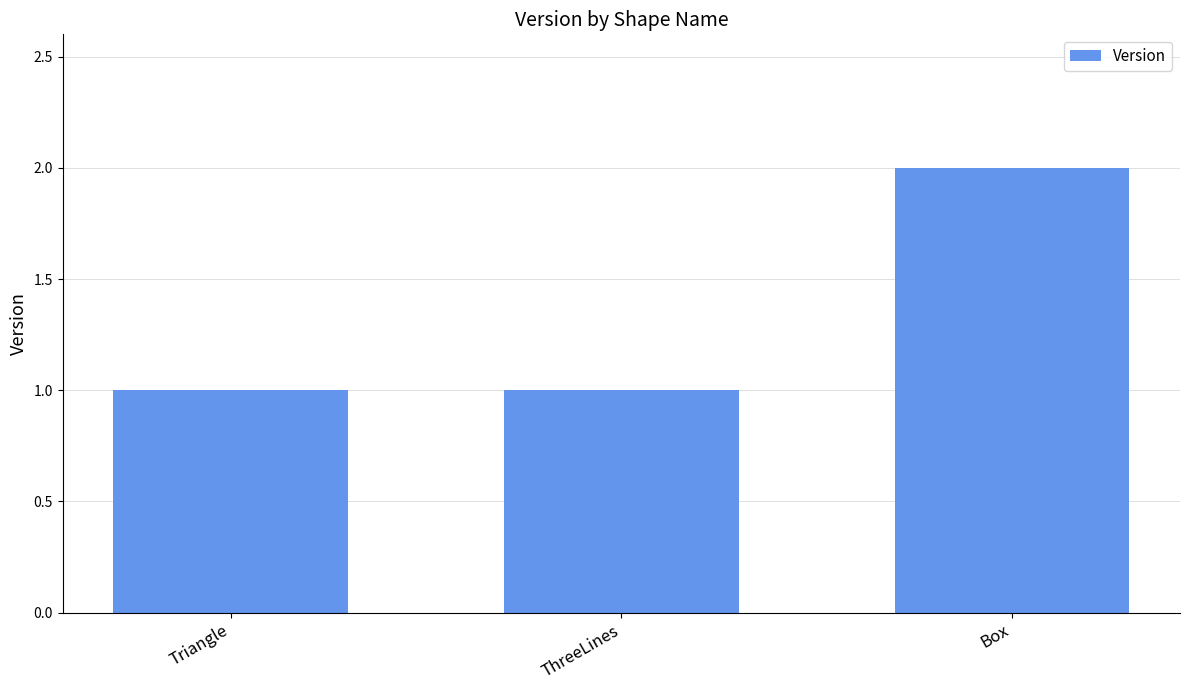

What is the smallest value displayed?

1